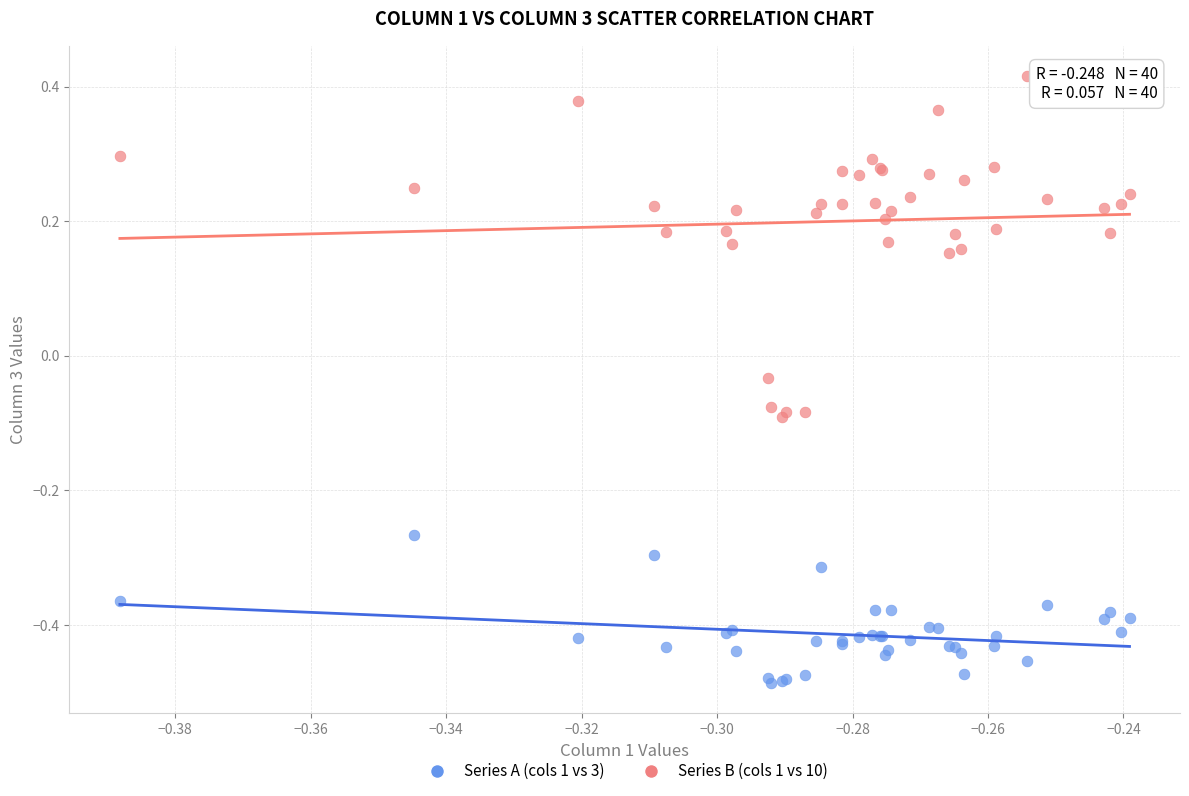

Which series reaches the minimum Y coordinate?

Series A (cols 1 vs 3)